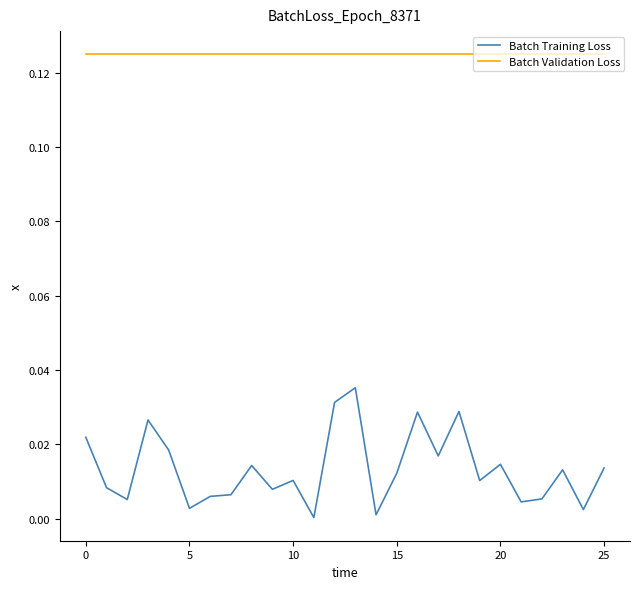

Which series has the largest total across all categories?

Batch Validation Loss